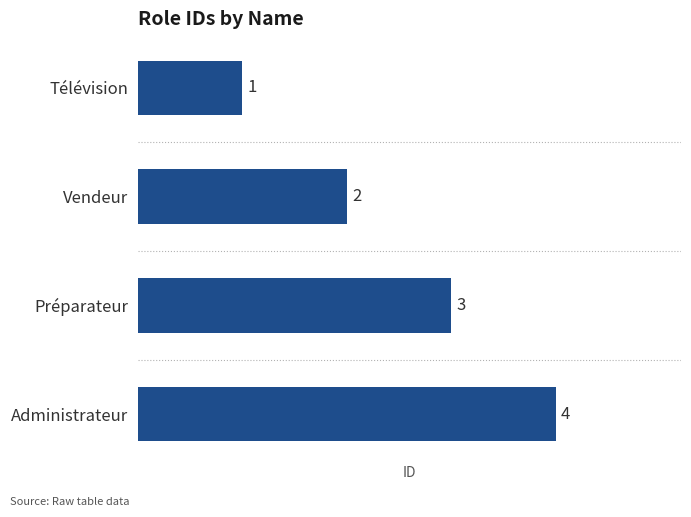

How many bars are there in total?

4